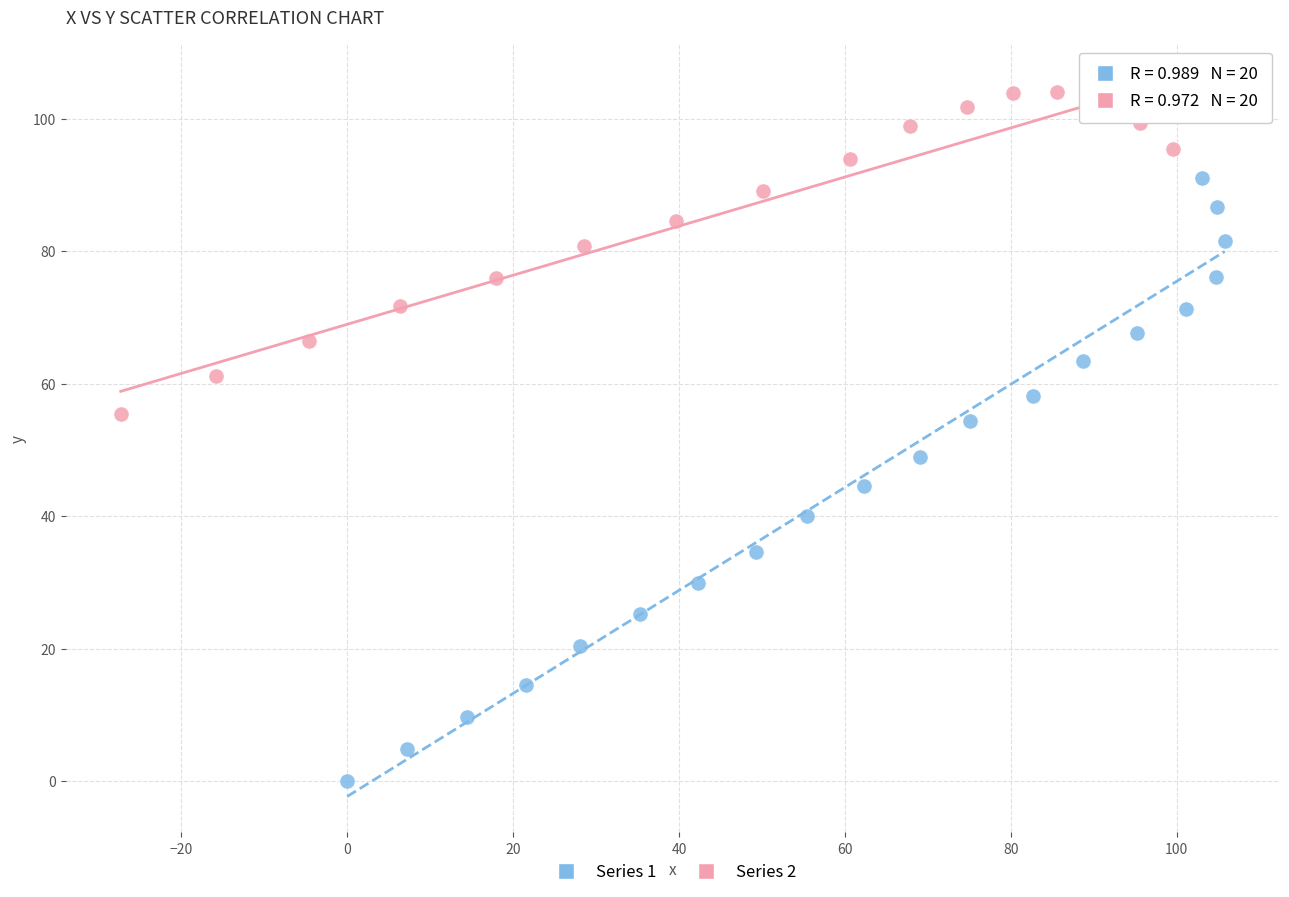

Which series has the largest Y range (max minus min)?

Series 1